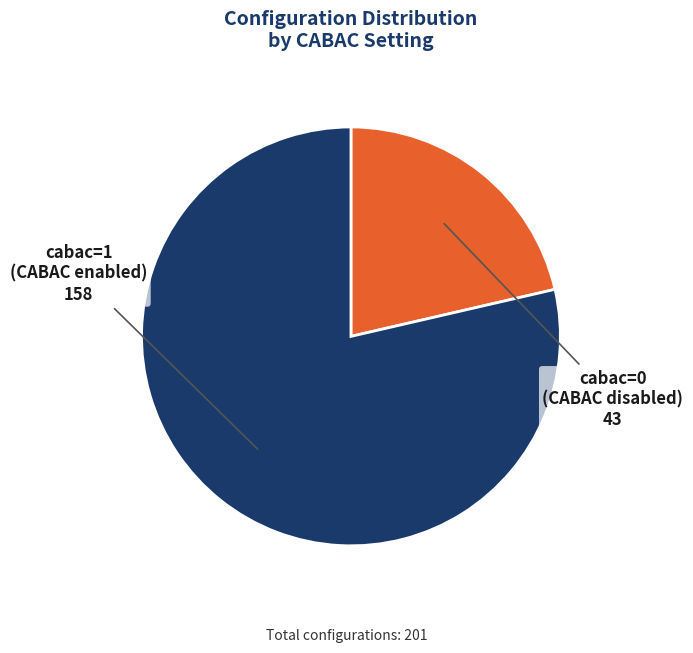

Is there any slice that represents more than half of the pie?

Yes